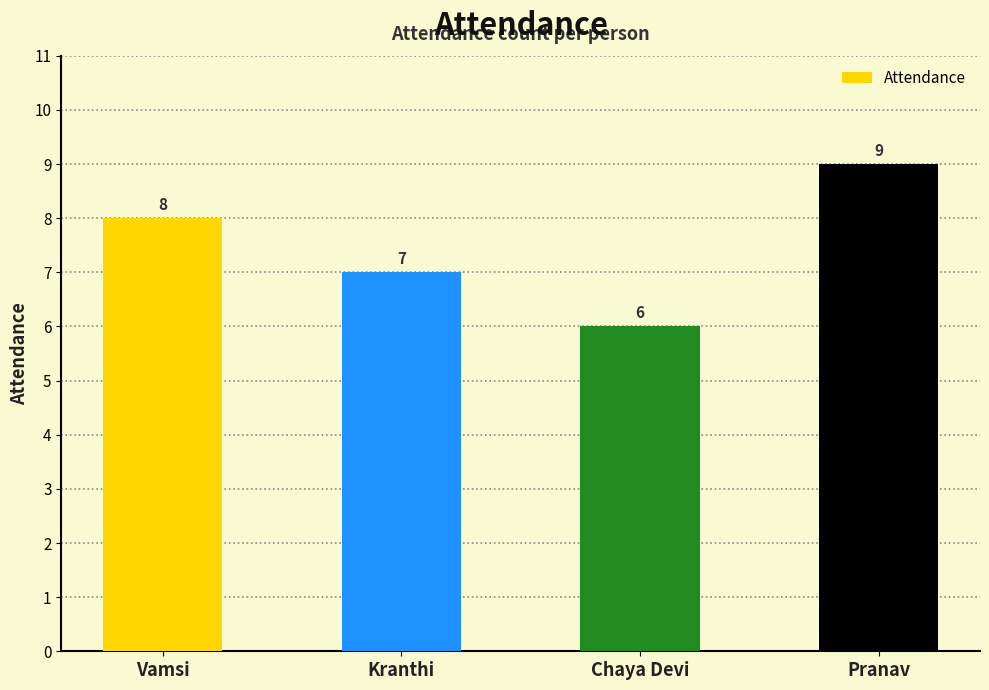

What is the difference between the maximum and minimum values?

3